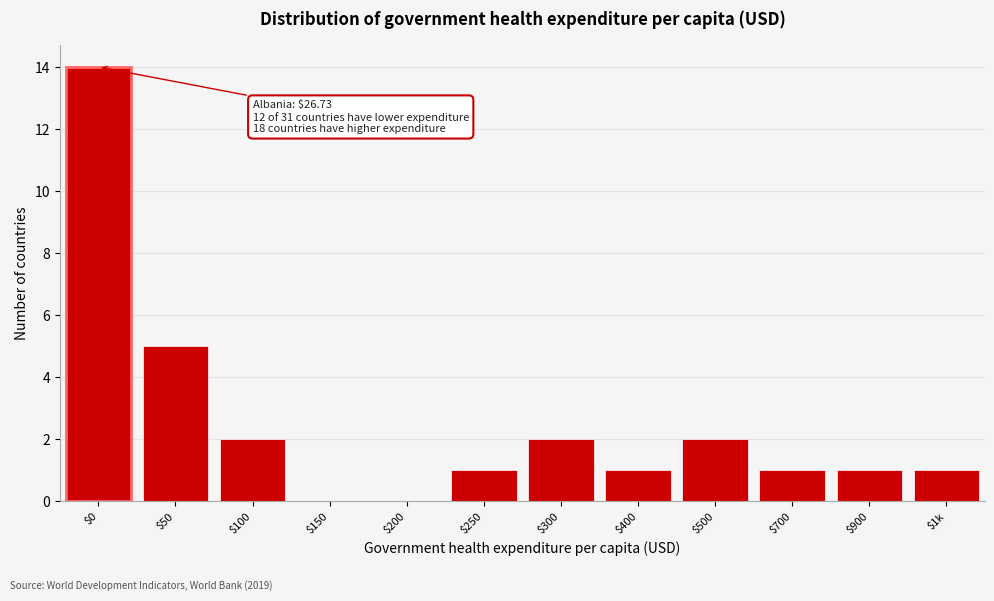

The value at $400 is 2. True or false?

False